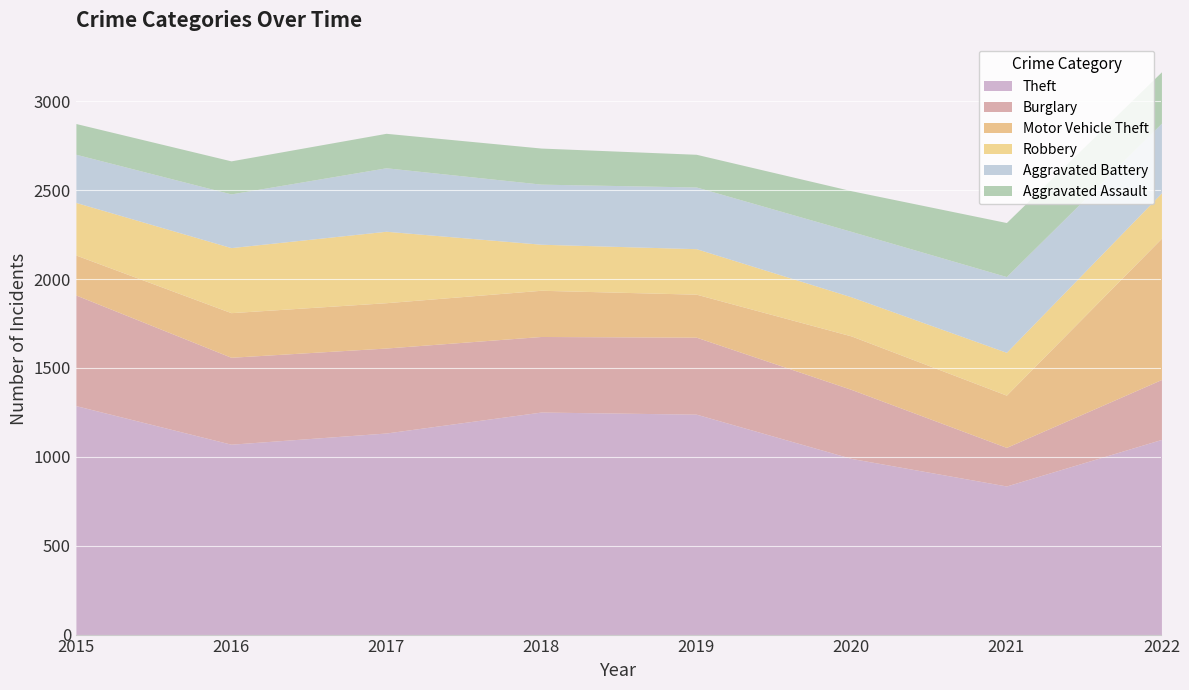

The Aggravated Assault series shows 229 at 2020. True or false?

True